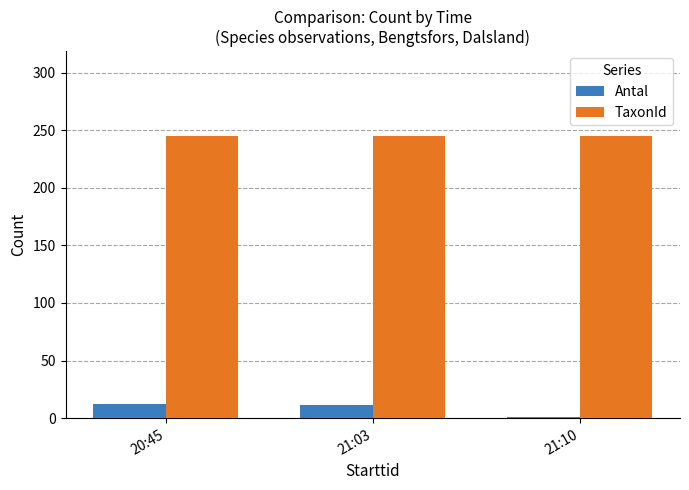

The value of Antal at 21:03 is 11. True or false?

True